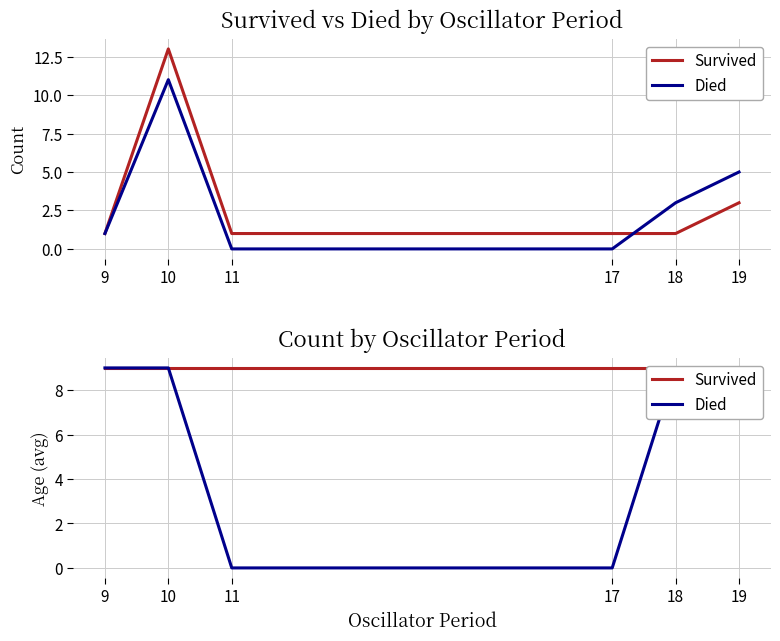

What is the average value of the Survived series?

9